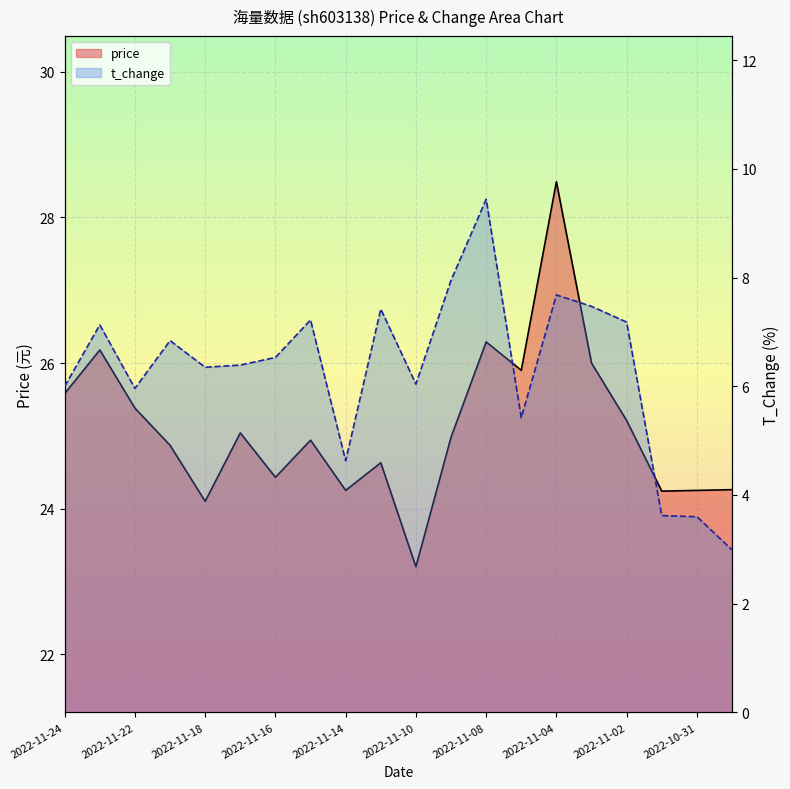

True or false: t_change and price cross at least once.

False